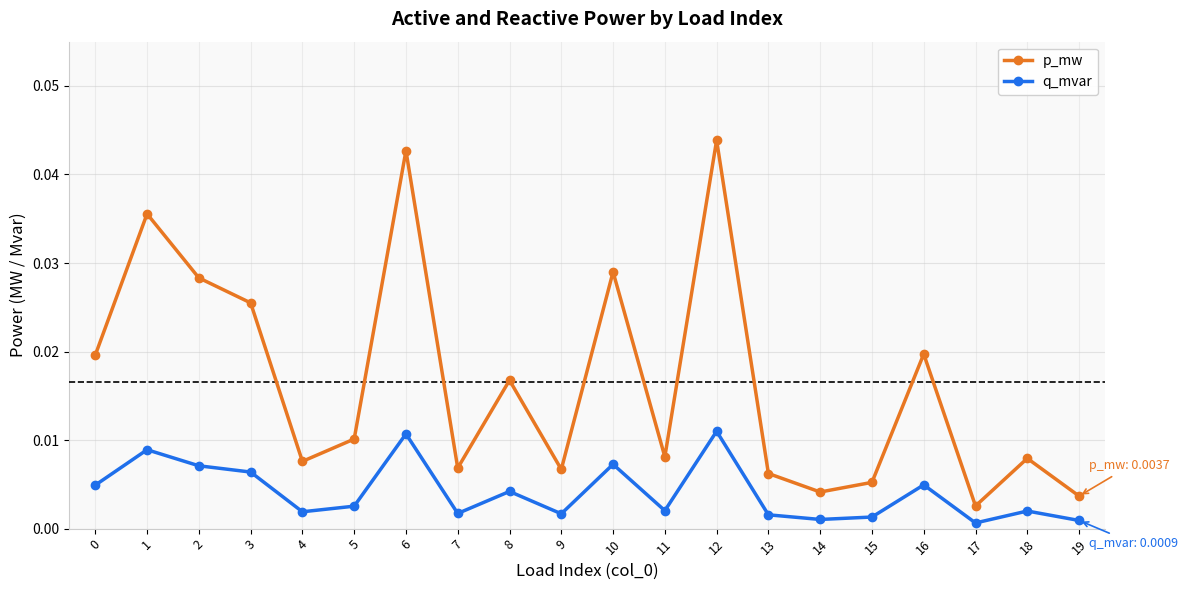

Which series has the widest spread of values?

p_mw